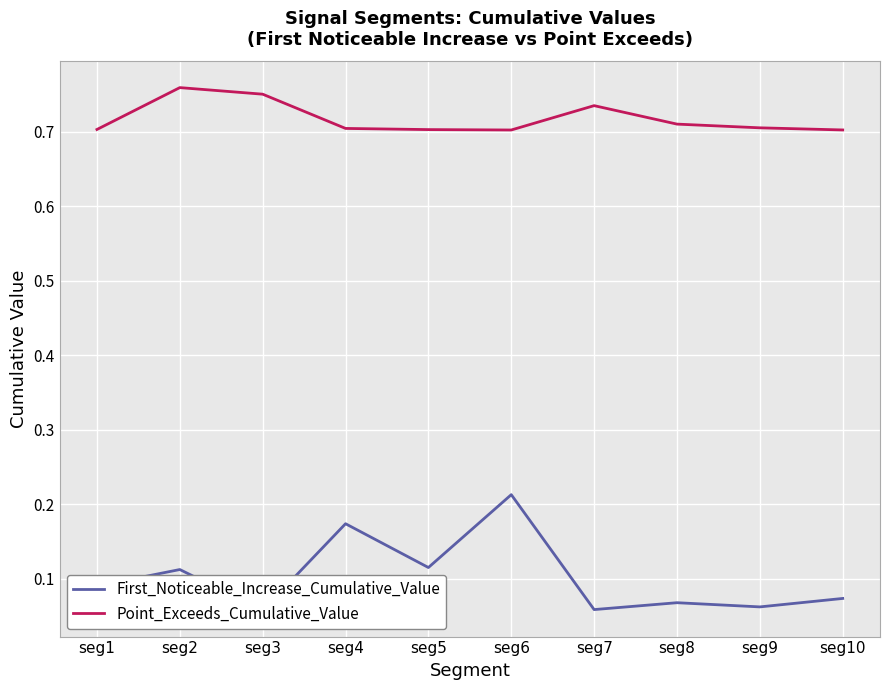

What is the value of the Point_Exceeds_Cumulative_Value point at the 4th from the left?

0.7